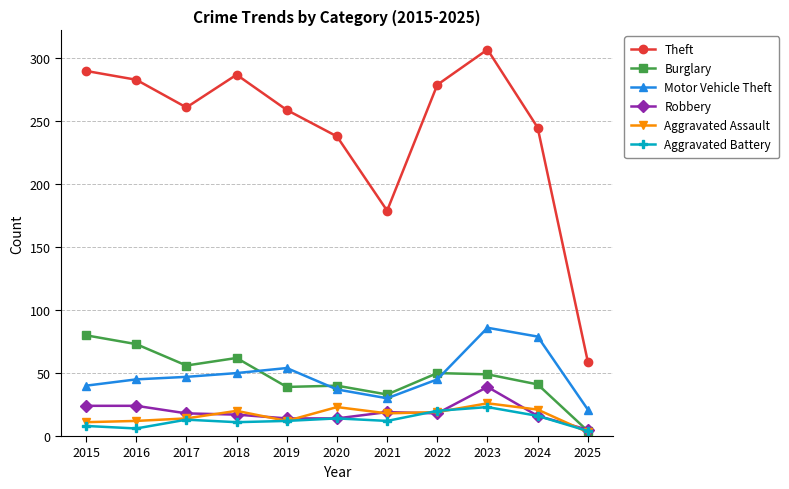

What is the spread (max minus min) of values at 2020?

224